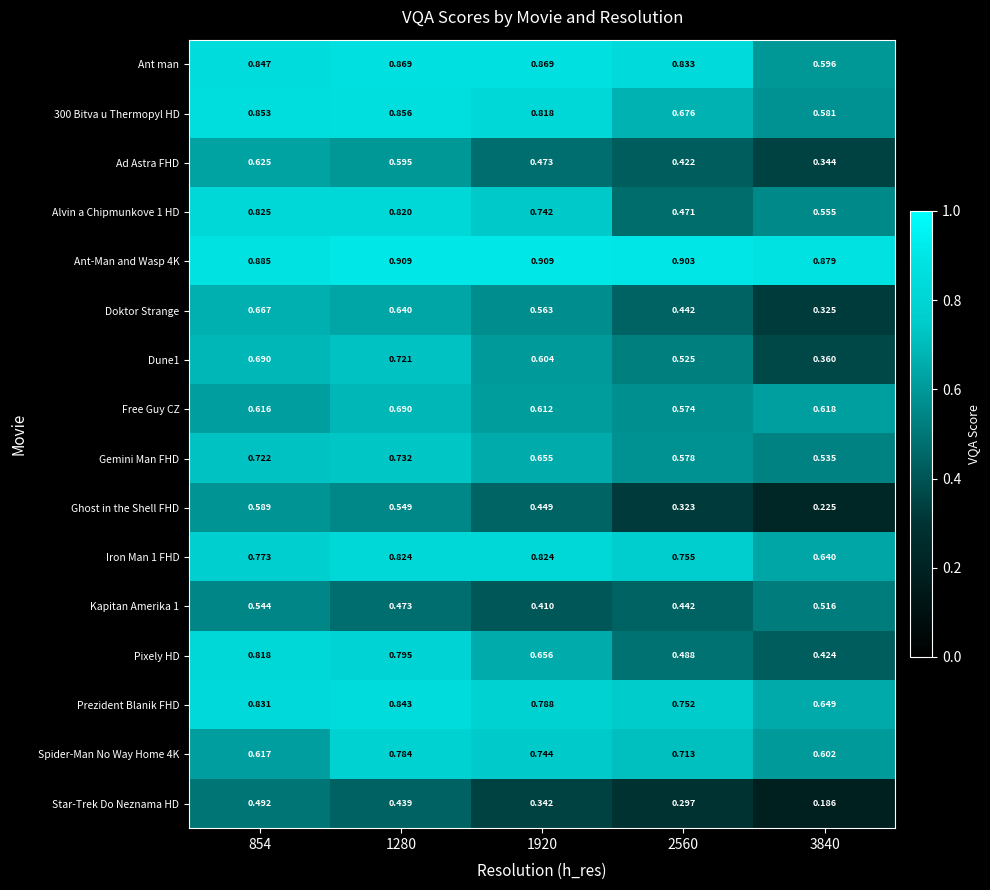

Which series has the widest spread of values?

Pixely HD